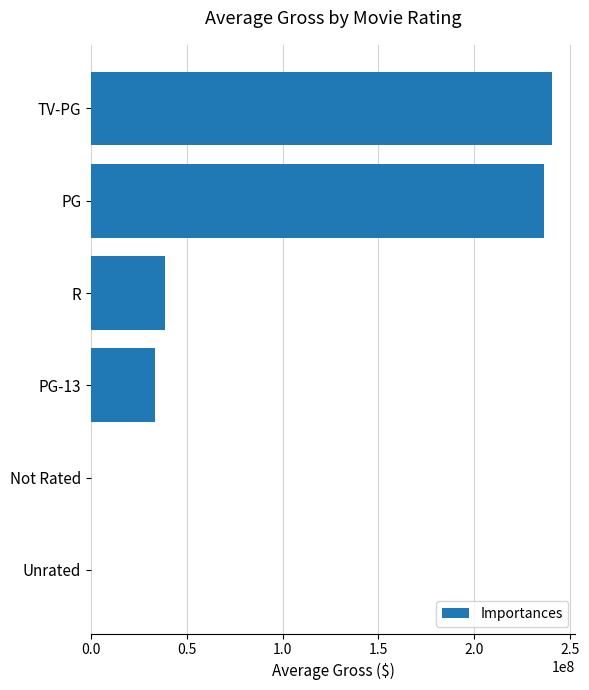

What is the greatest value displayed?

240663149